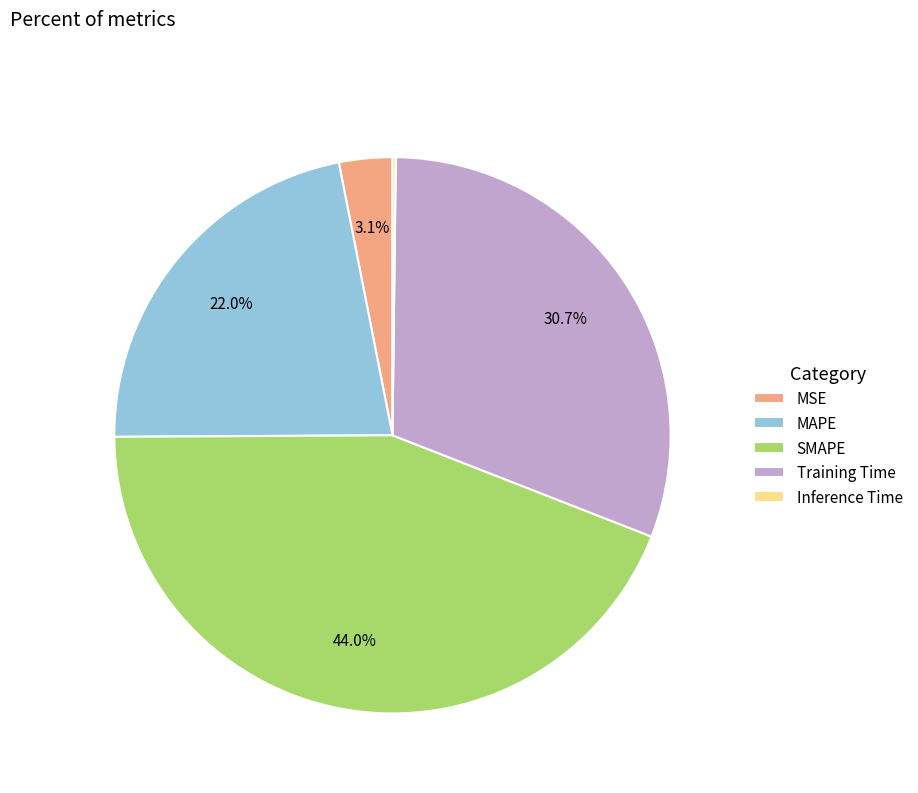

Which slice is the largest?

SMAPE